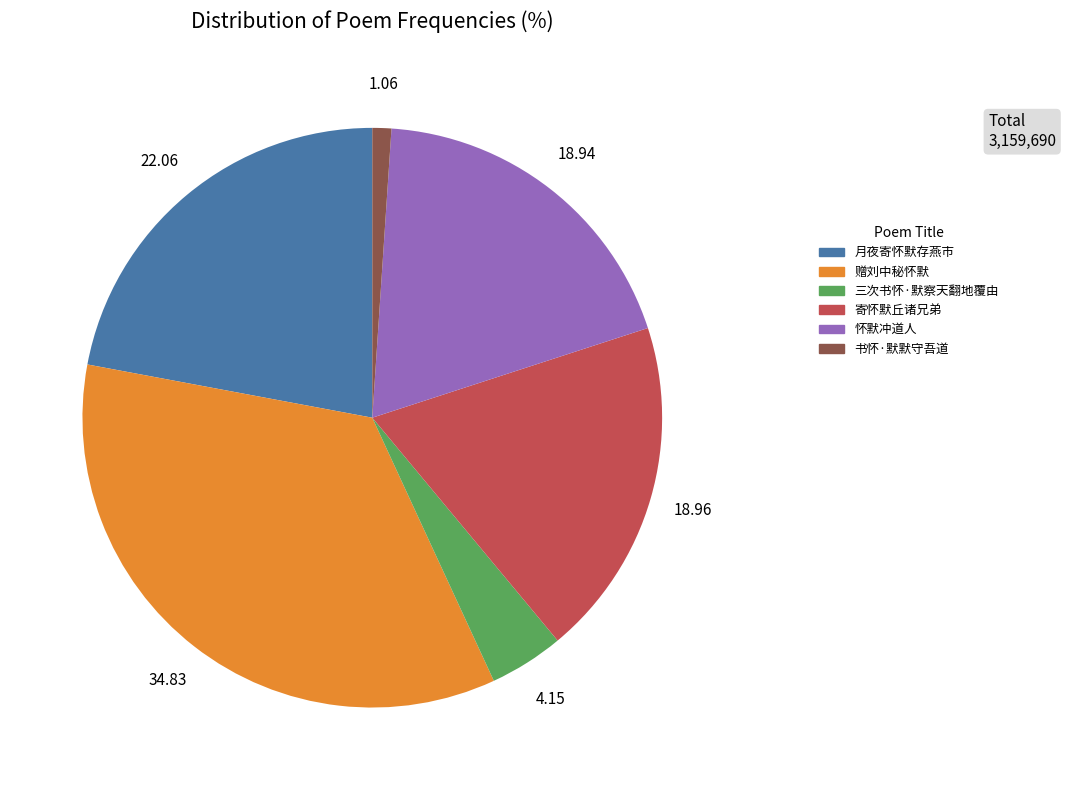

Is there any slice that represents more than half of the pie?

No